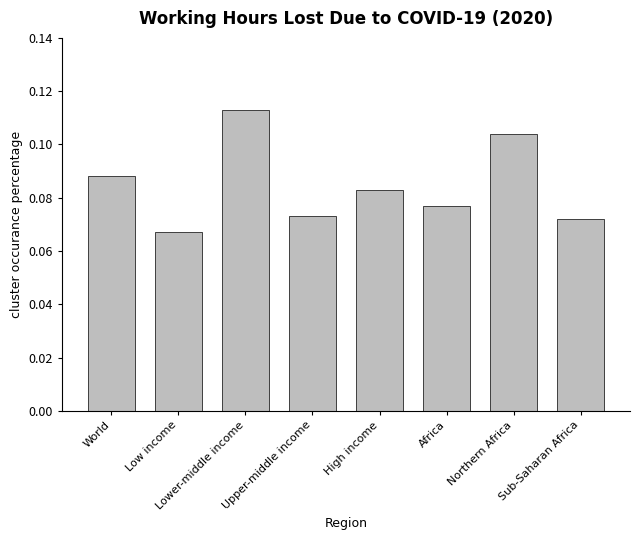

Are the bars horizontal?

No